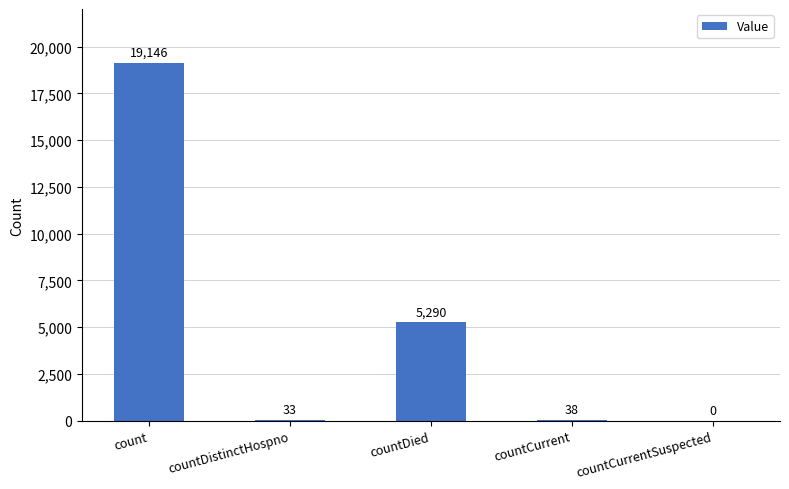

The value at countDied is 3439. True or false?

False